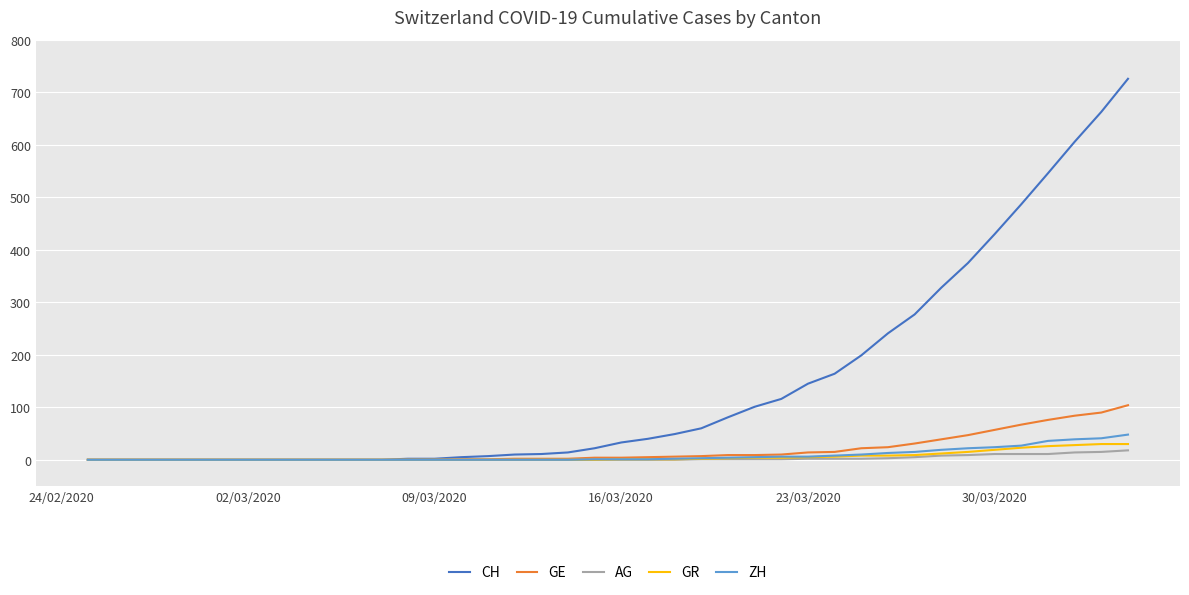

What is the maximum value for AG?

18